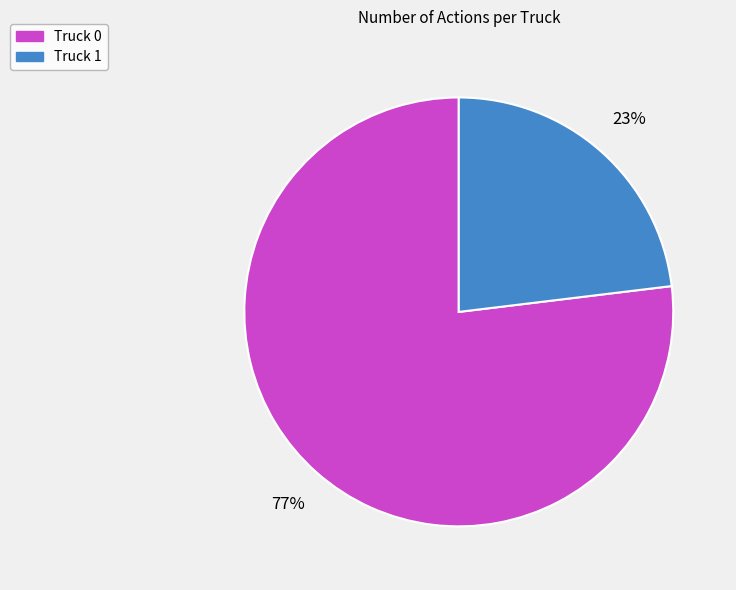

What is the smallest slice in the pie chart?

Truck 1